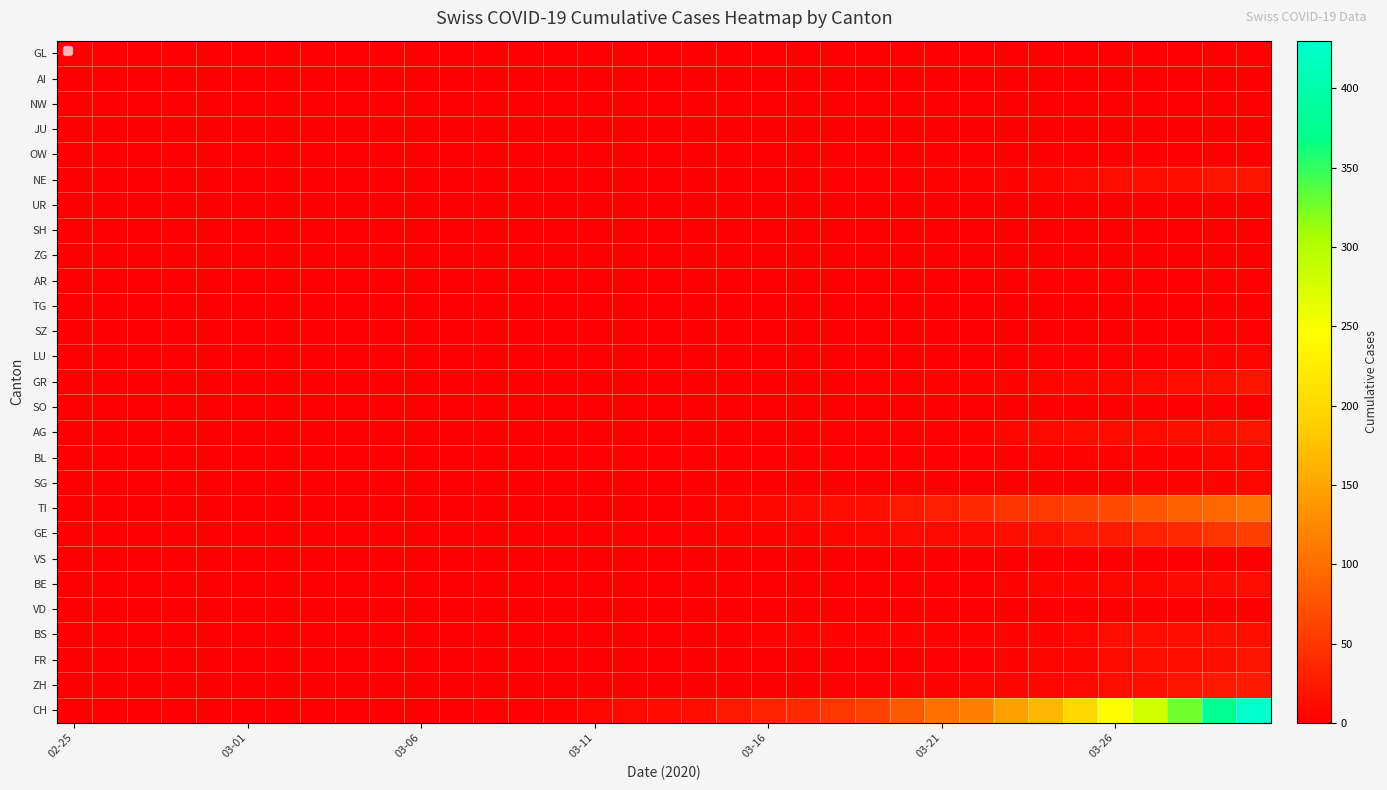

Is it true that SH equals 0 at 03-06?

True